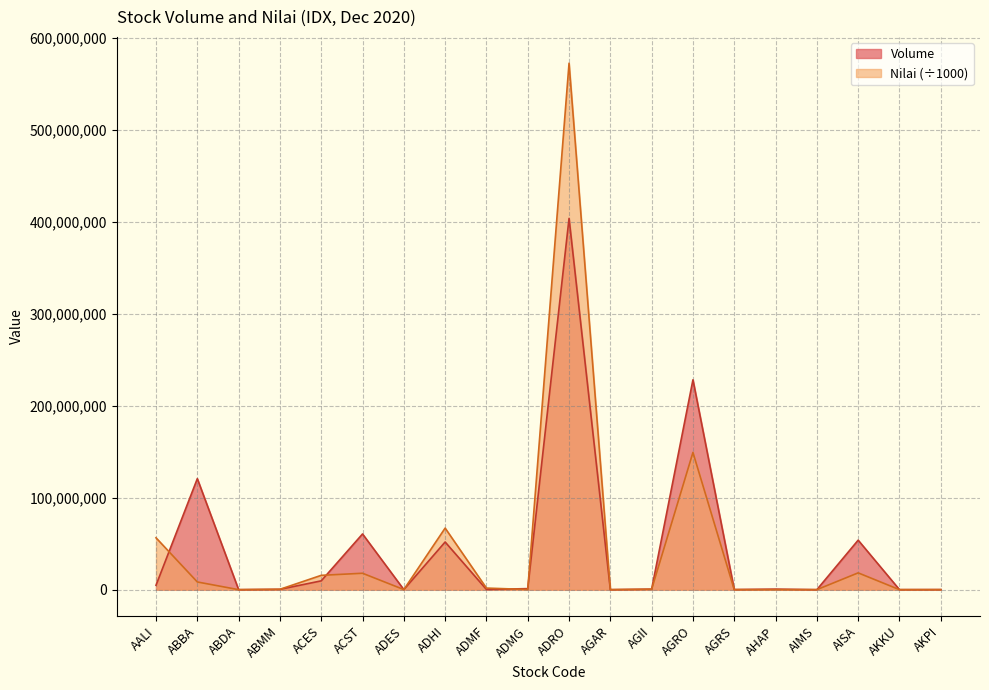

In Volume, how many points are lower than both neighbors (excluding endpoints)?

7